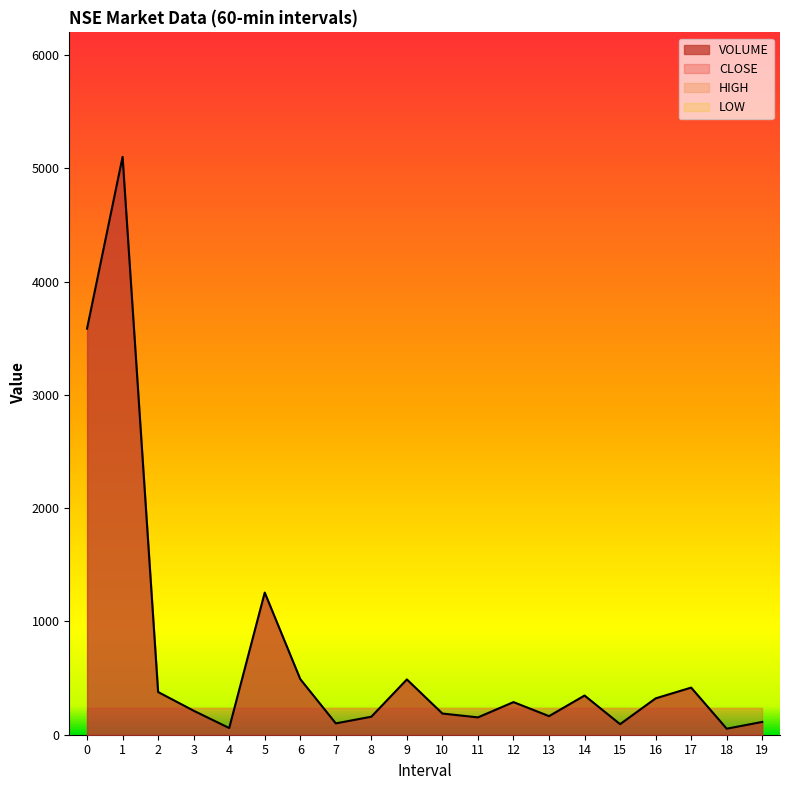

True or false: HIGH has more than 0 interior local peaks.

False